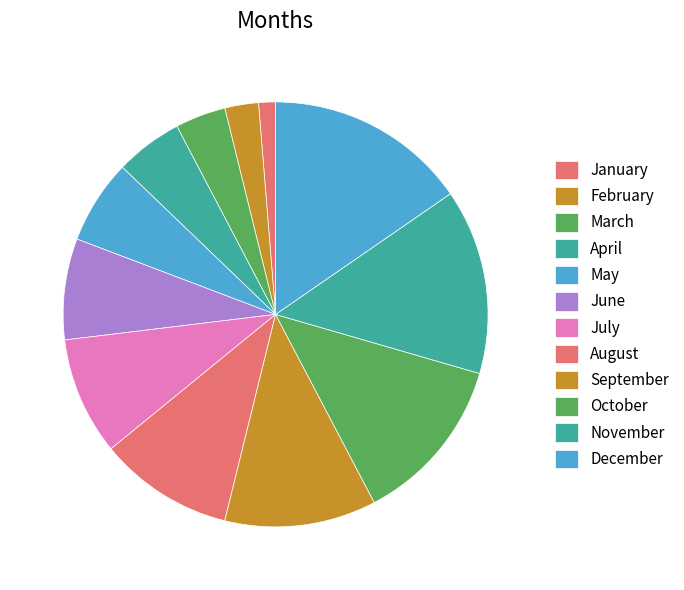

What is the smallest slice in the pie chart?

January